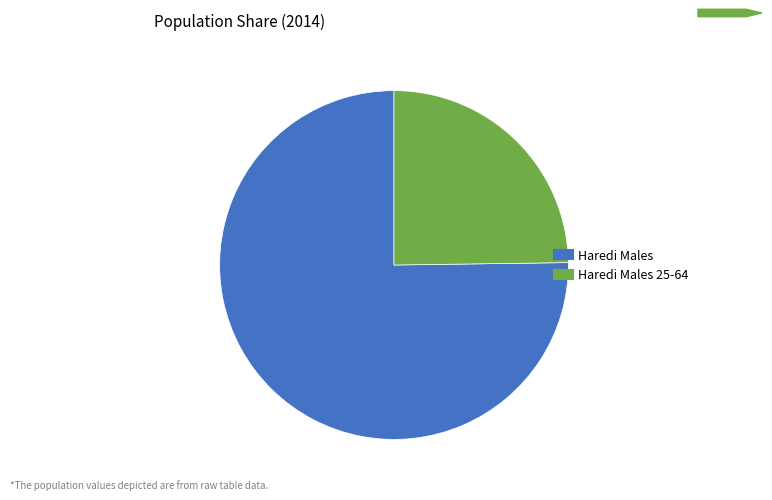

Is there any slice that represents more than half of the pie?

Yes